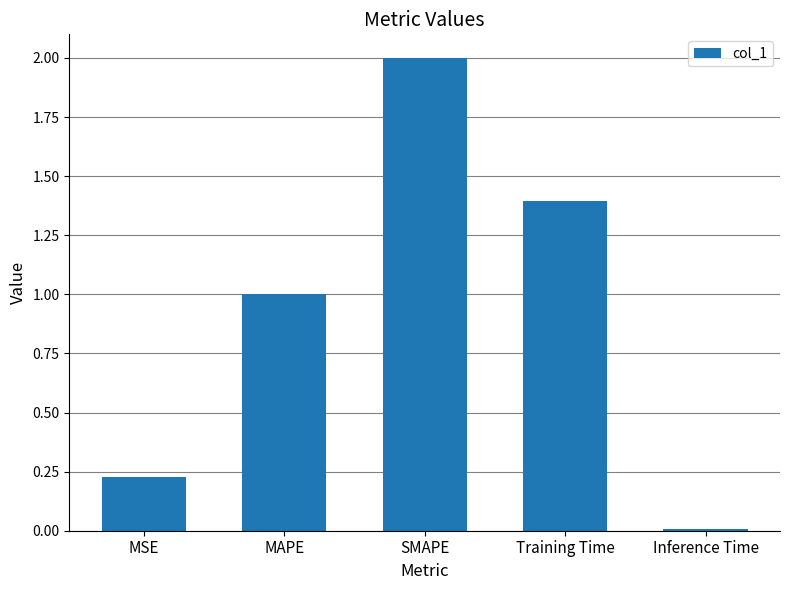

What is the change in value from SMAPE to Training Time?

-0.6